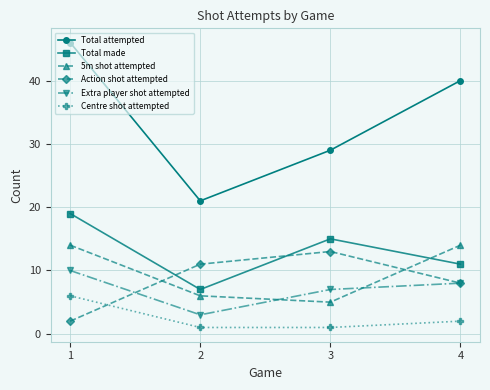

At how many categories does at least one series exceed 31?

2